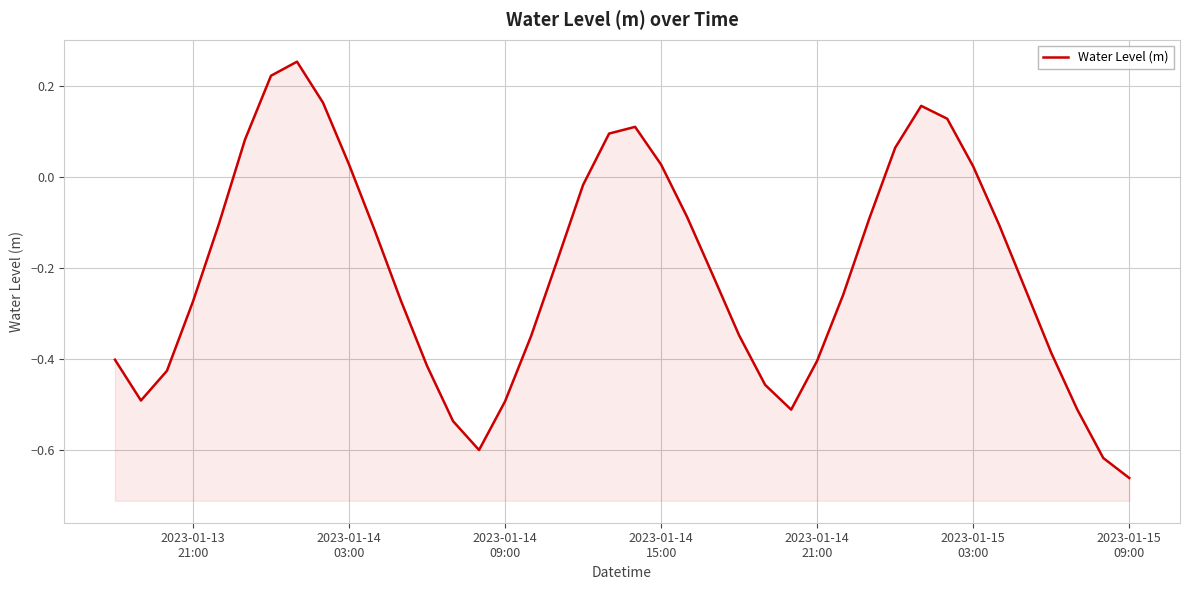

How many lines are shown in the chart?

1